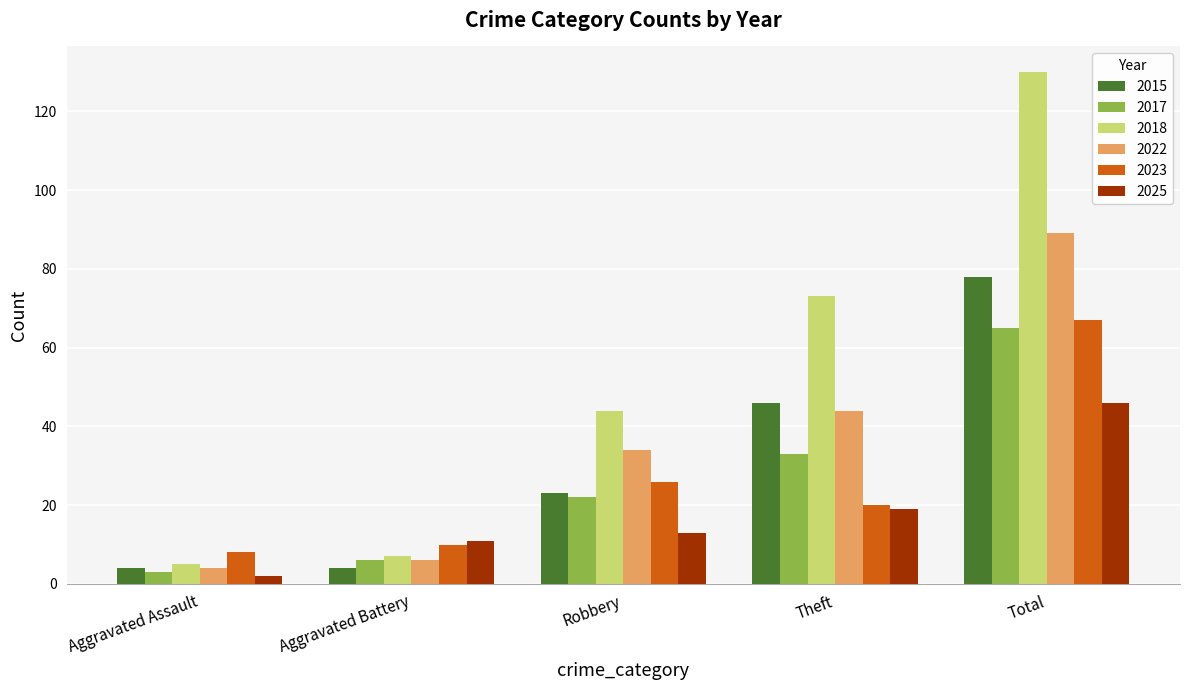

What is the label of the 5th bar from the left?

Total